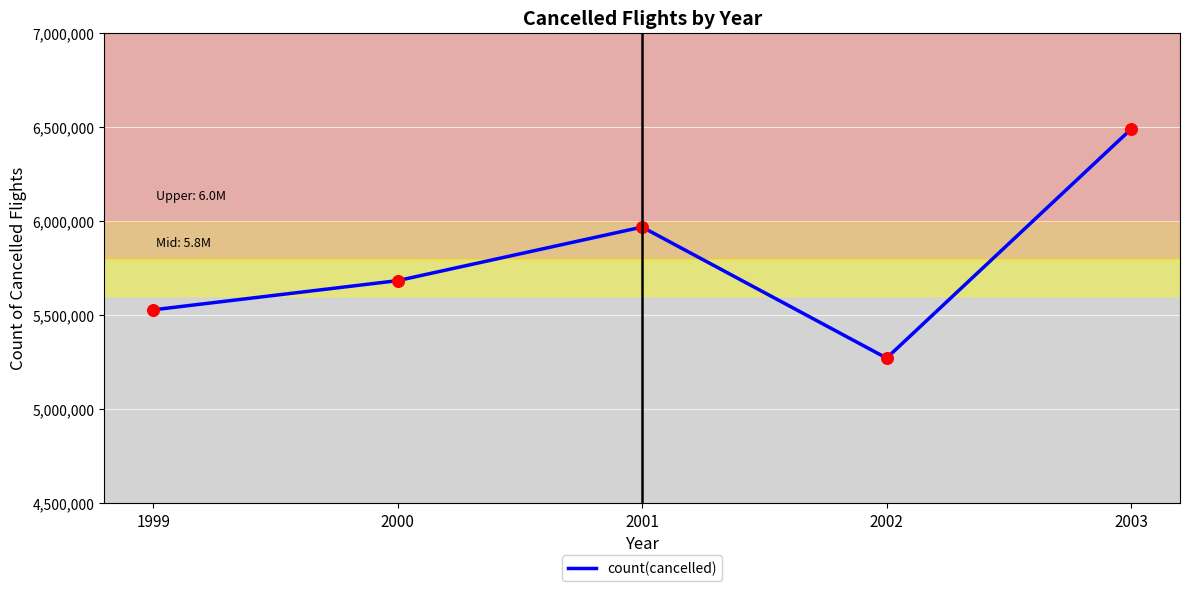

Which has a higher value, 2003 or 1999?

2003